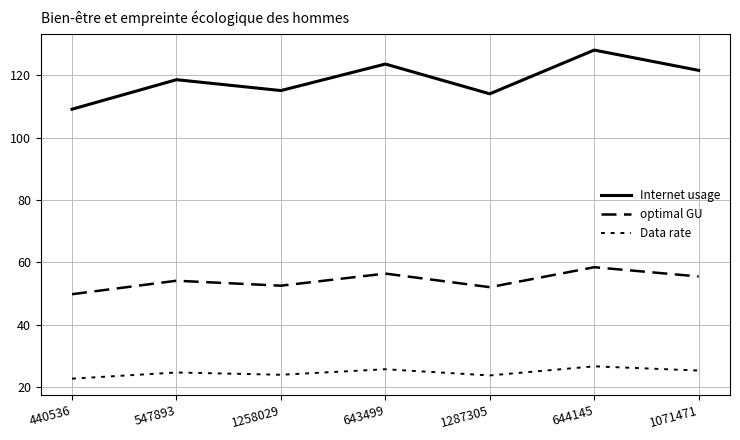

What is the difference between the maximum and minimum values in the Data rate series?

3.9